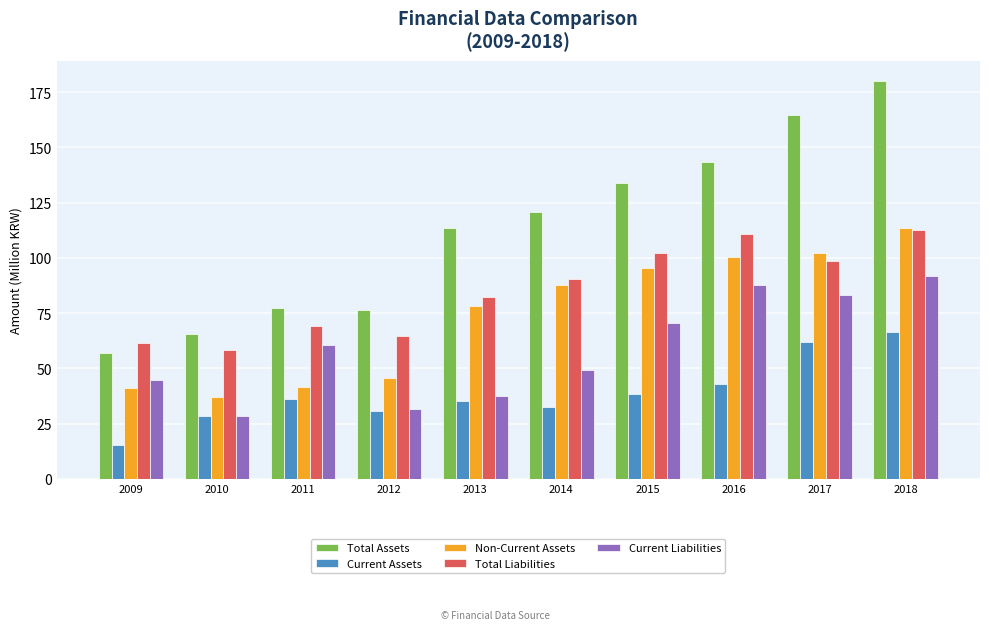

What is the smallest value displayed?

15.5